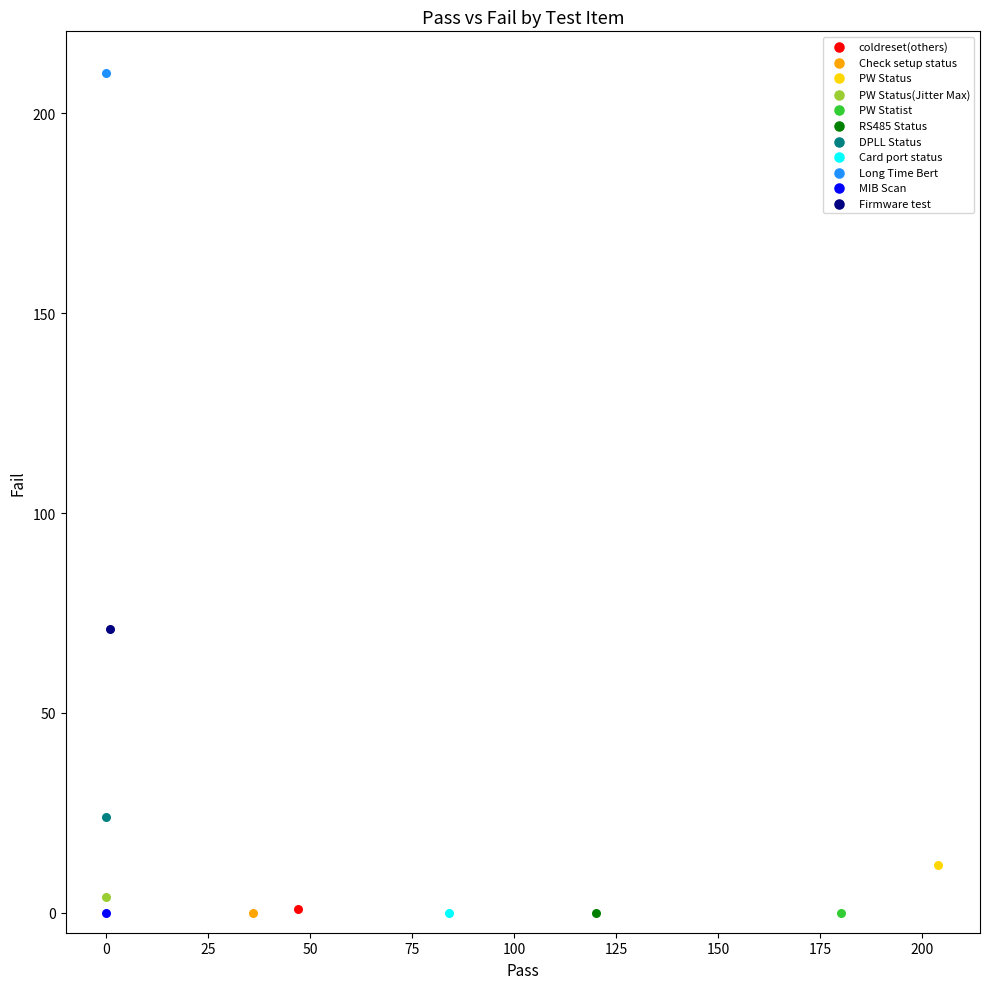

Which series contains the highest Y value?

Long Time Bert